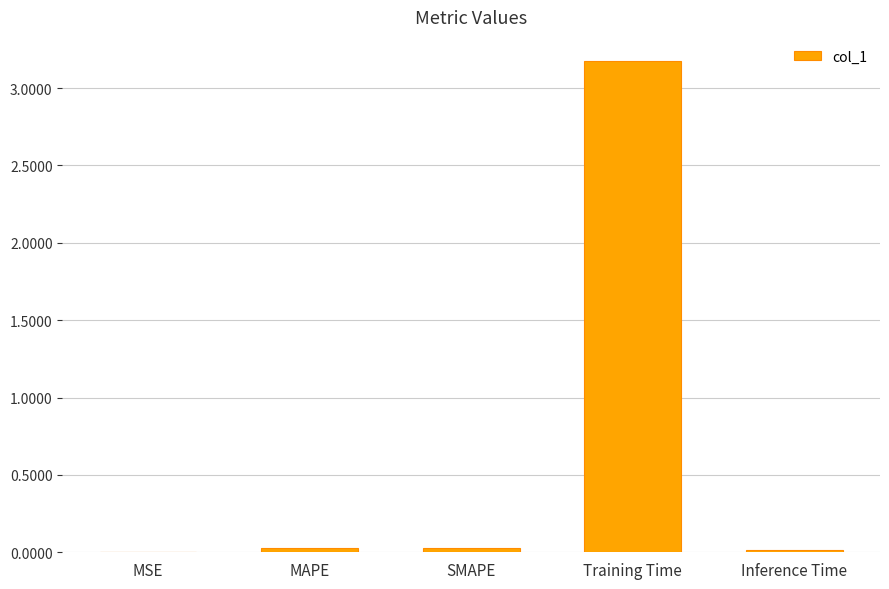

At which category does the chart reach its peak across all series?

Training Time